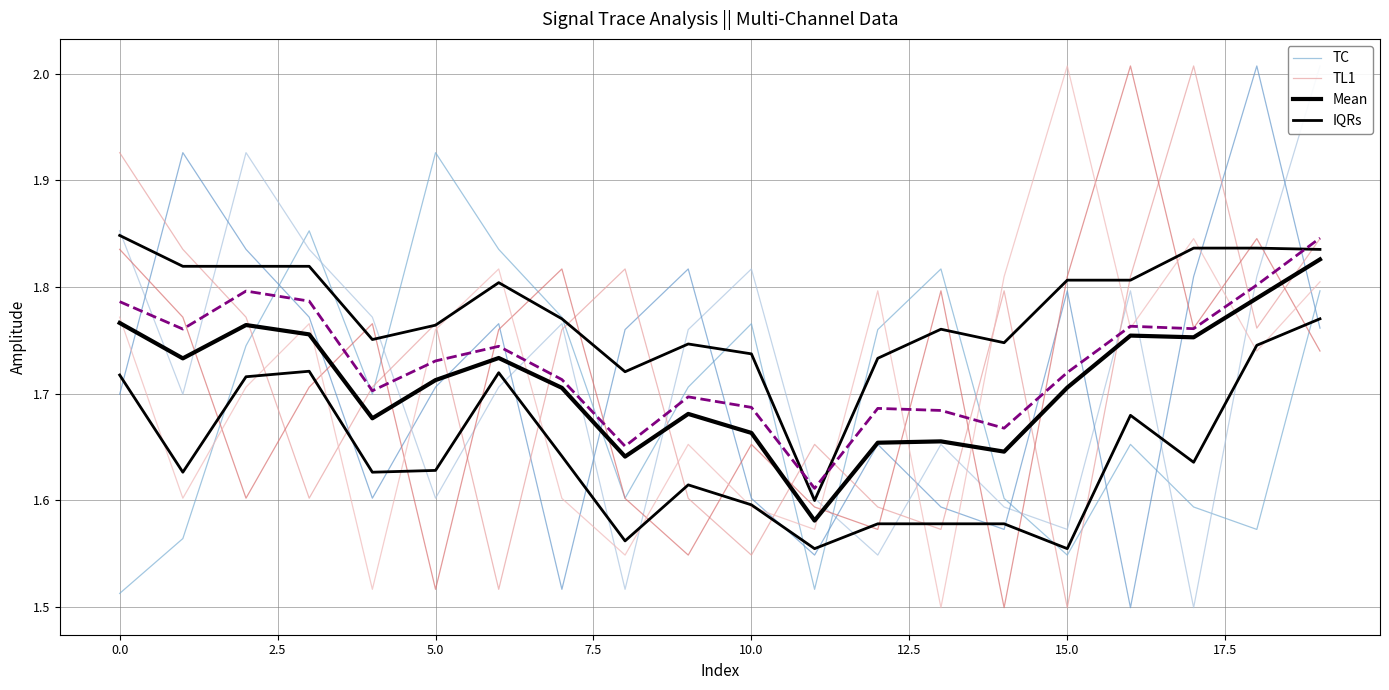

Which series has the largest total across all categories?

TL1